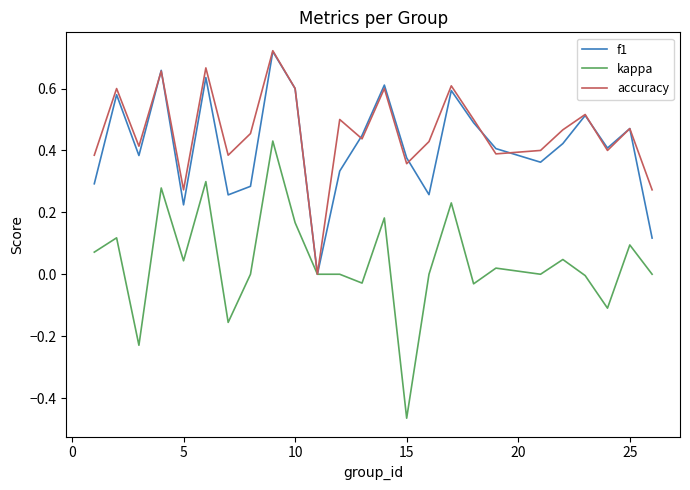

In f1, how many points are lower than both neighbors (excluding endpoints)?

7